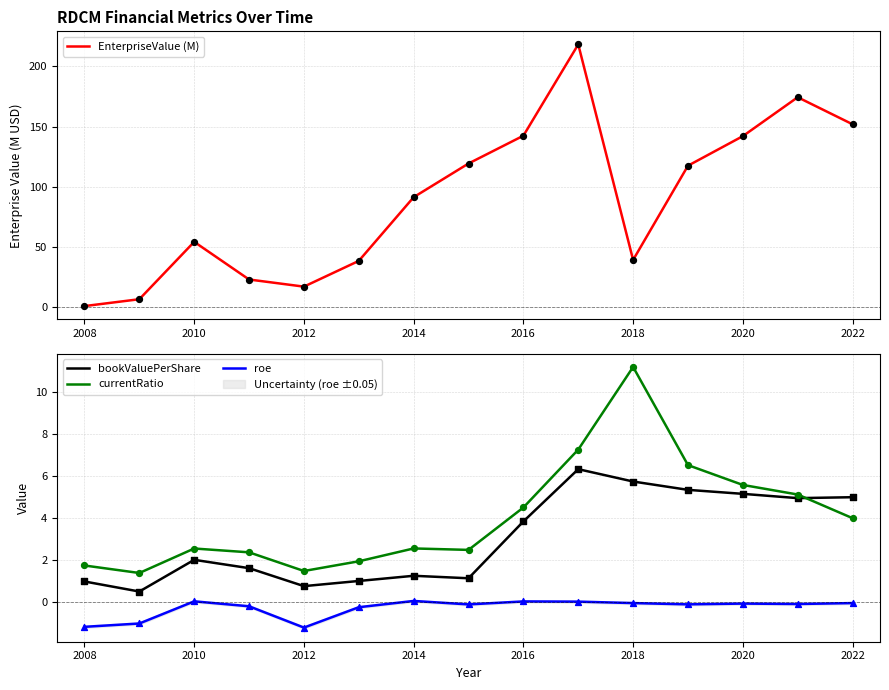

Is the value of bookValuePerShare at 2014 greater than the value of currentRatio at 2016?

No